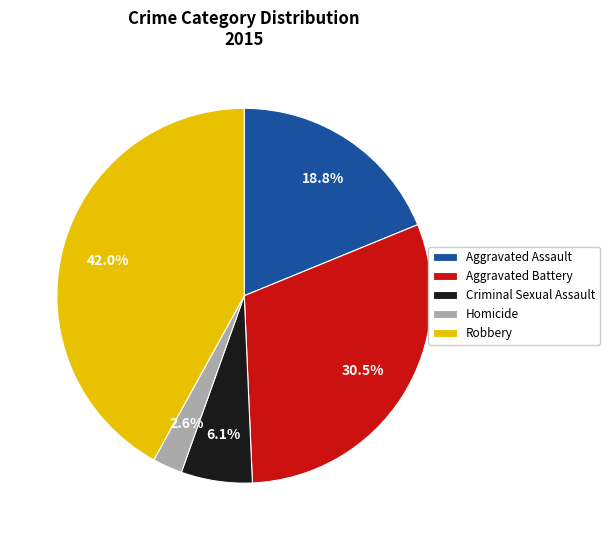

To the nearest percent, what is the combined percentage of Aggravated Battery and Criminal Sexual Assault?

37%